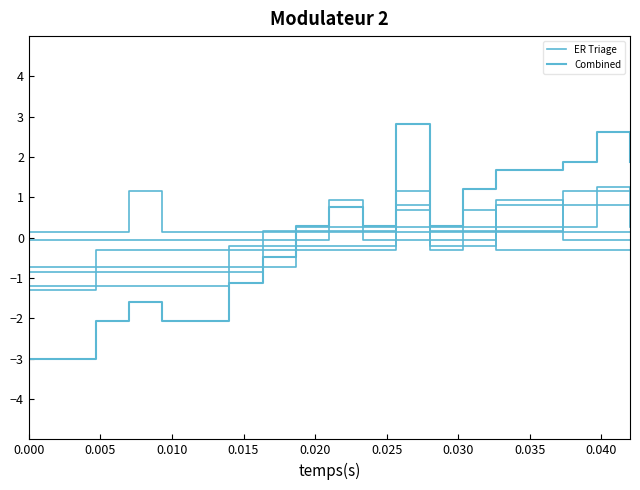

How many values in the ER Triage series exceed 0?

2